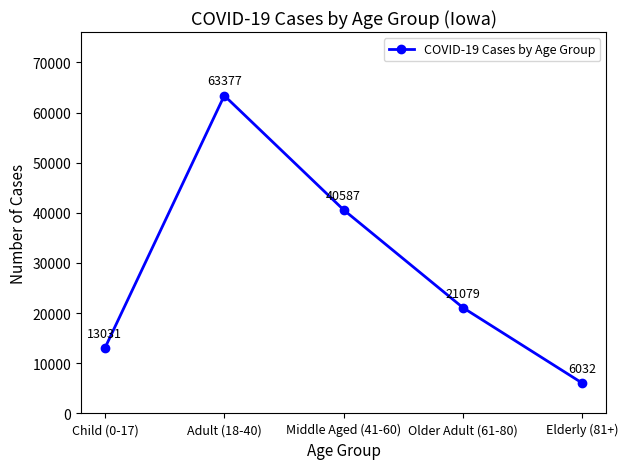

Reading left to right, list all the values displayed in this chart.

13031	63377	40587	21079	6032